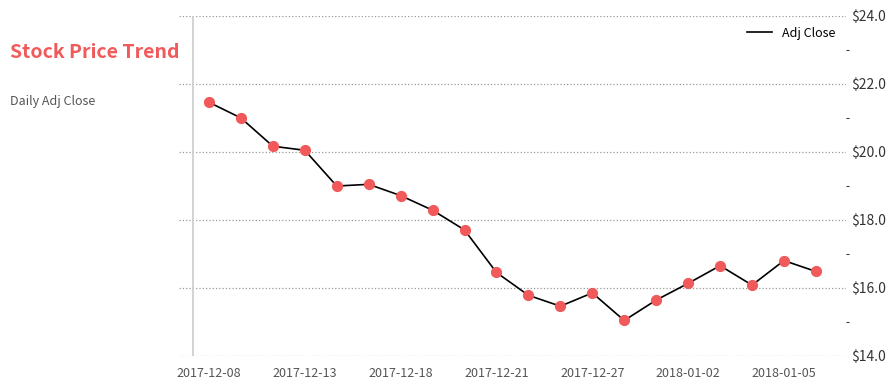

What is the smallest value displayed?

15.0